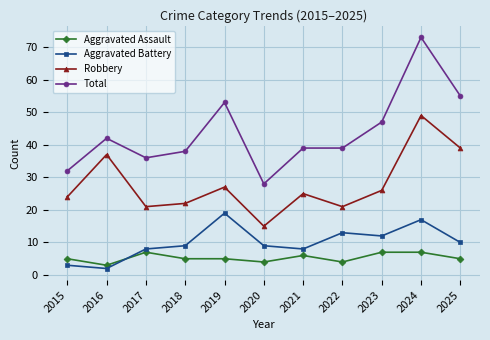

True or false: Total and Robbery cross at least once.

False